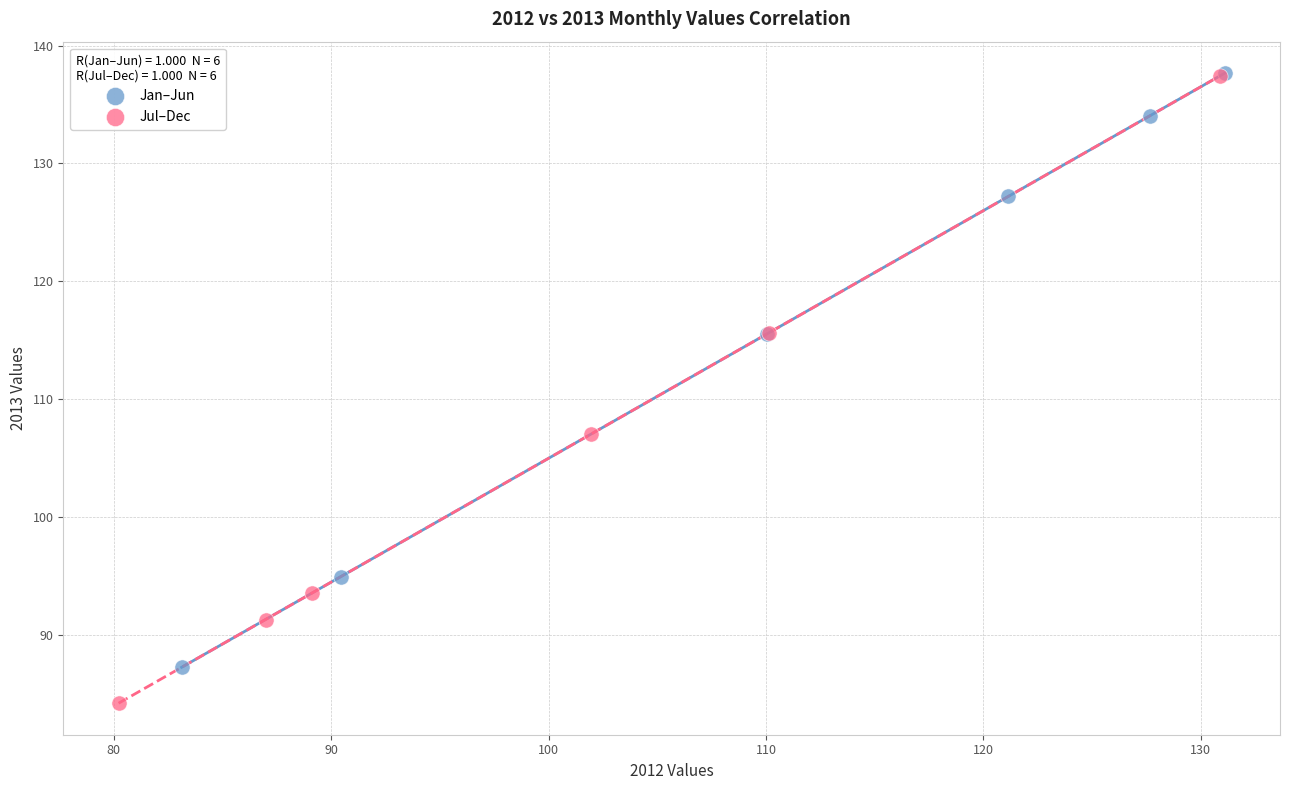

Which series has the largest Y range (max minus min)?

Jul–Dec